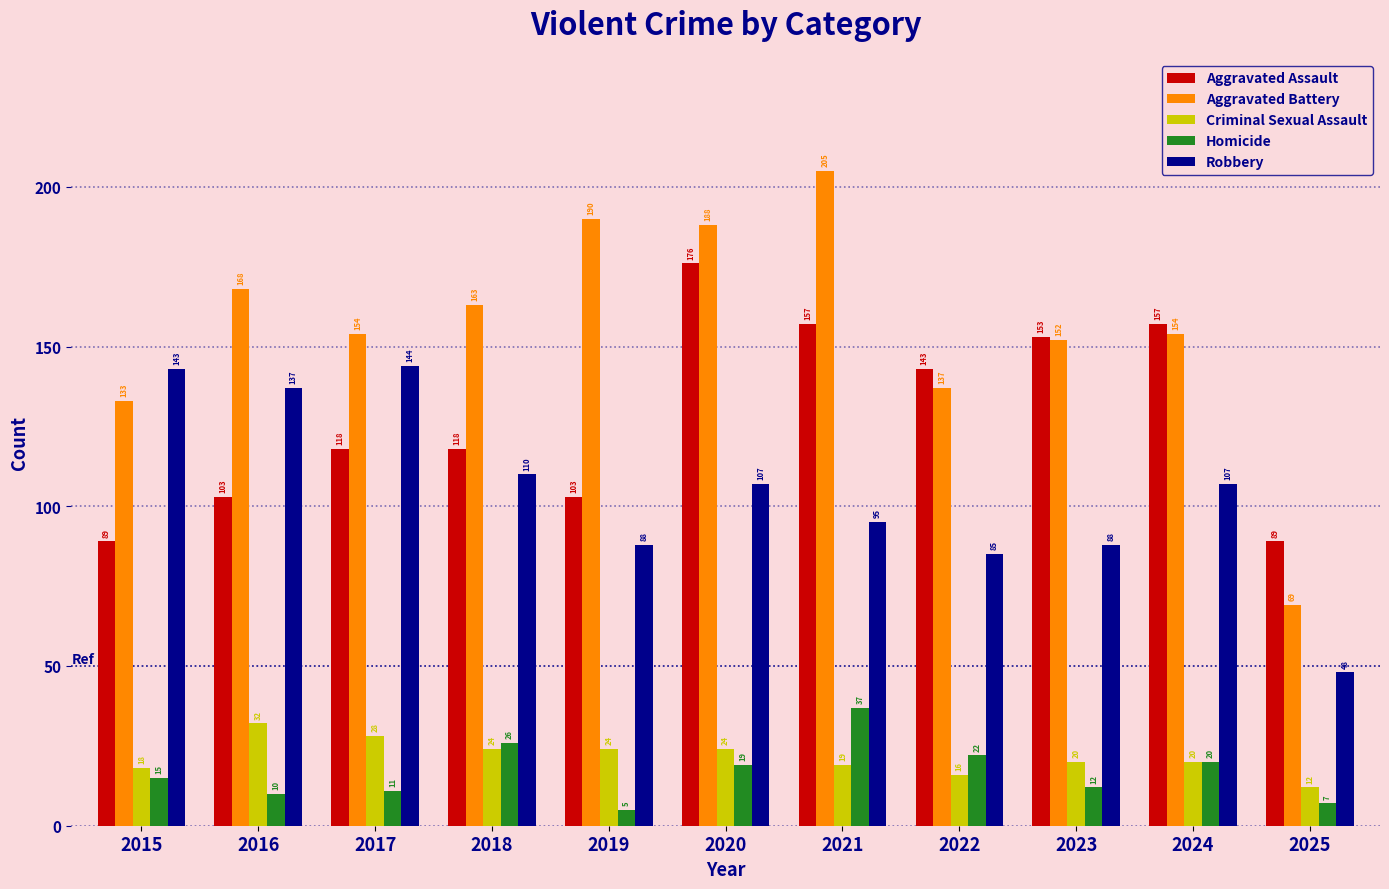

What is the total value across all series at 2023?

425